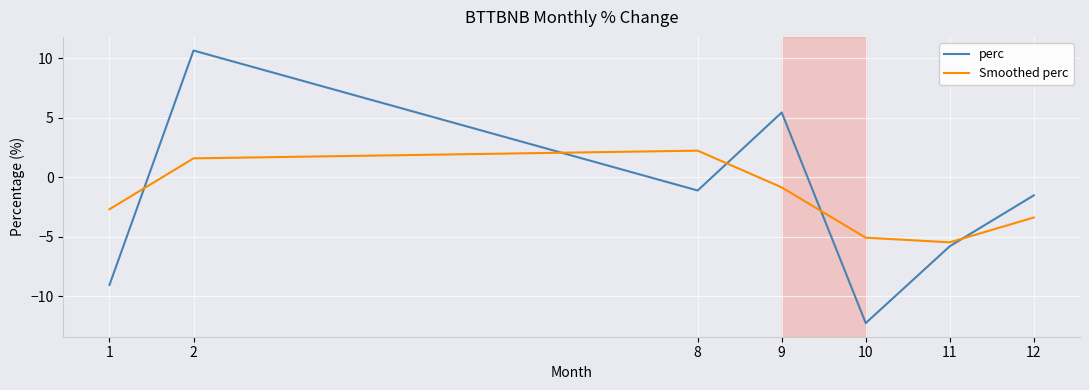

At which category is the sum across all series the highest?

2